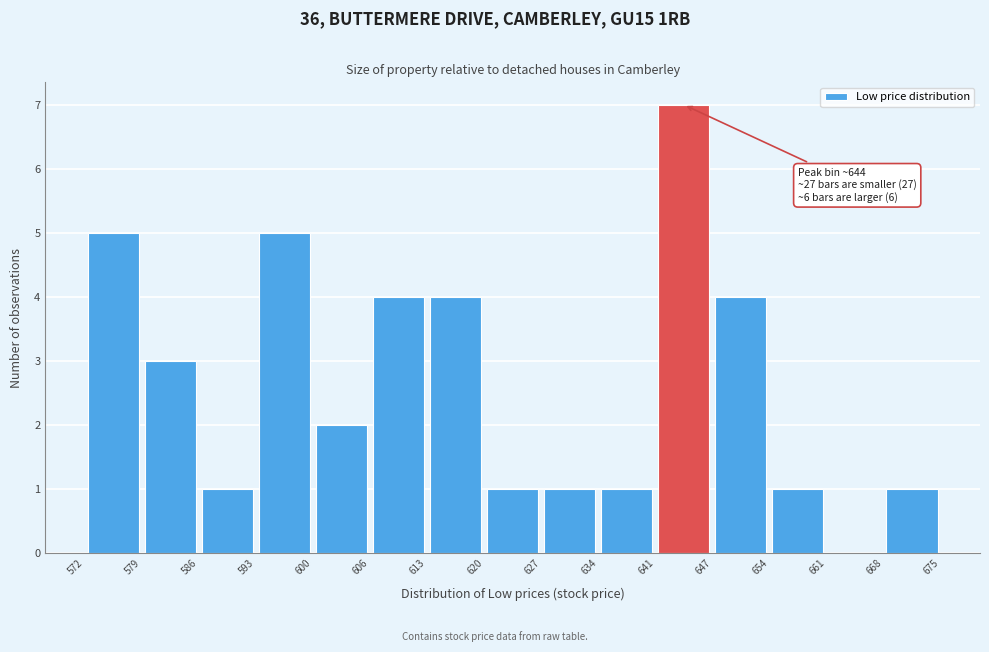

Which range on the x-axis has the tallest bar?

641 to 647